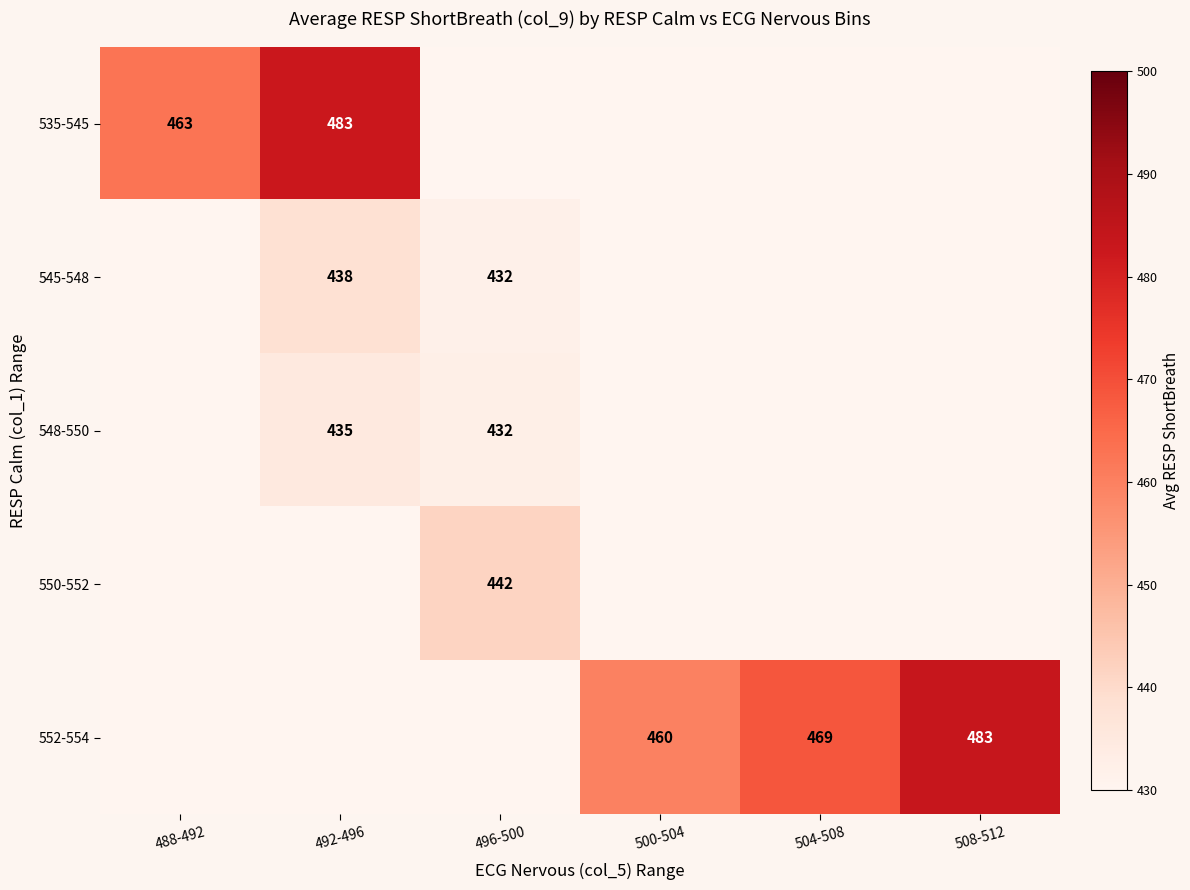

At how many categories does at least one series exceed 101?

6